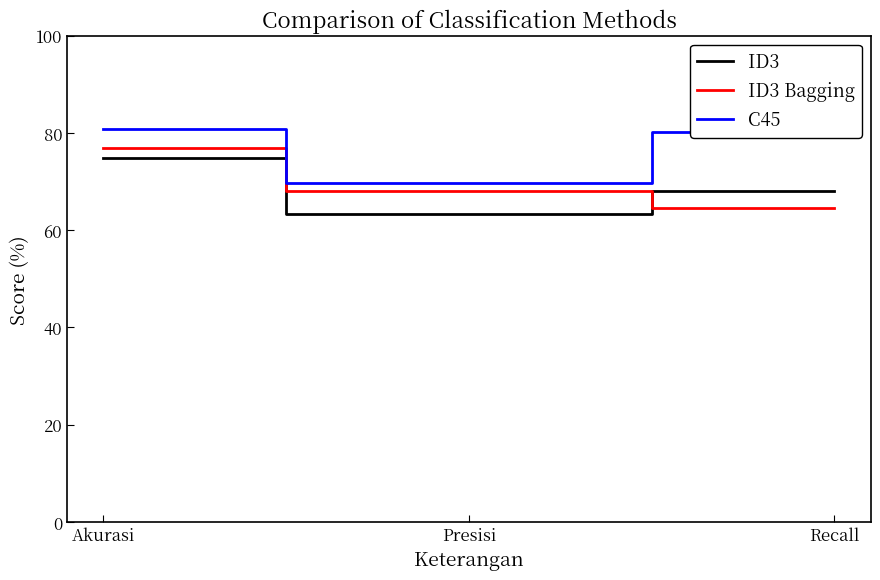

At Presisi, list the series in order from largest to smallest.

C45, ID3 Bagging, ID3